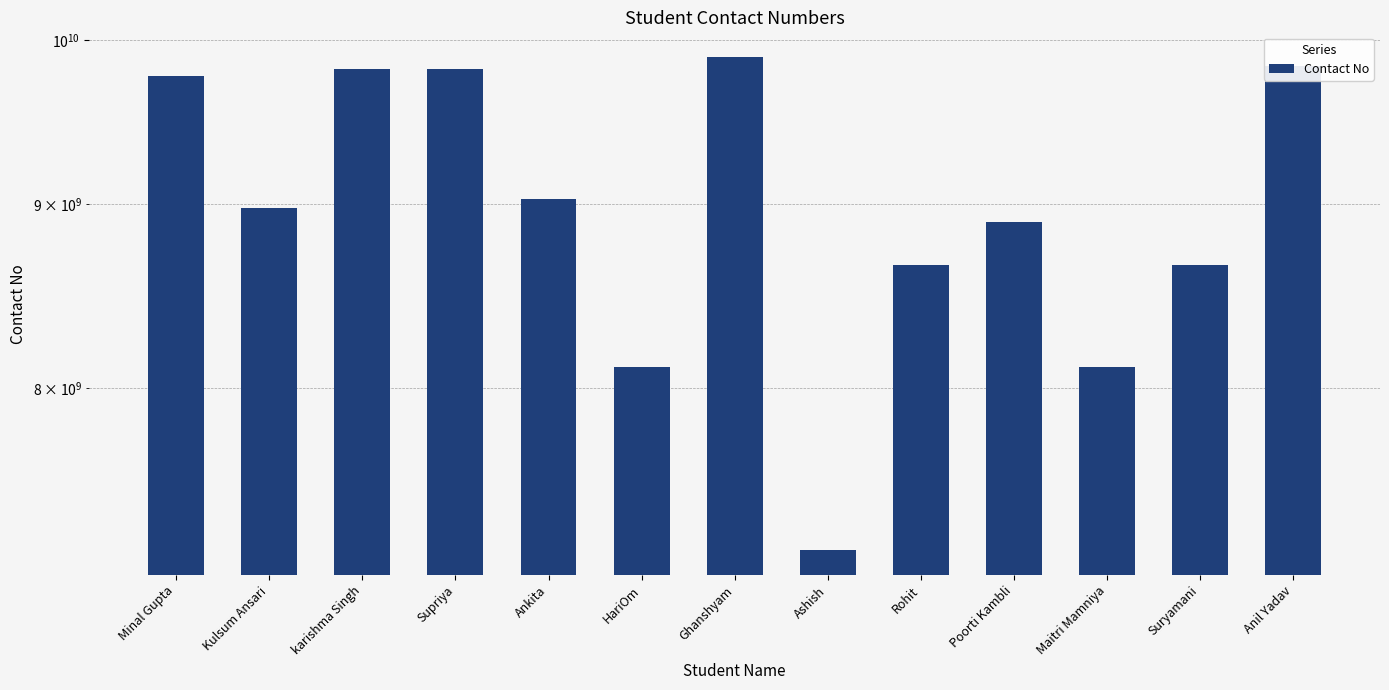

How many bars are there in total?

13